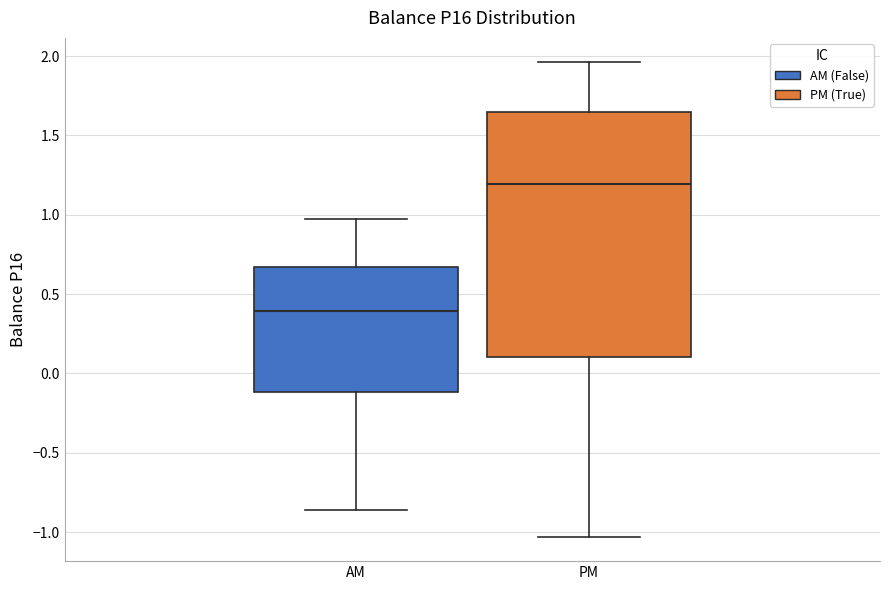

Which box is the tallest, from its lower edge to its upper edge?

PM